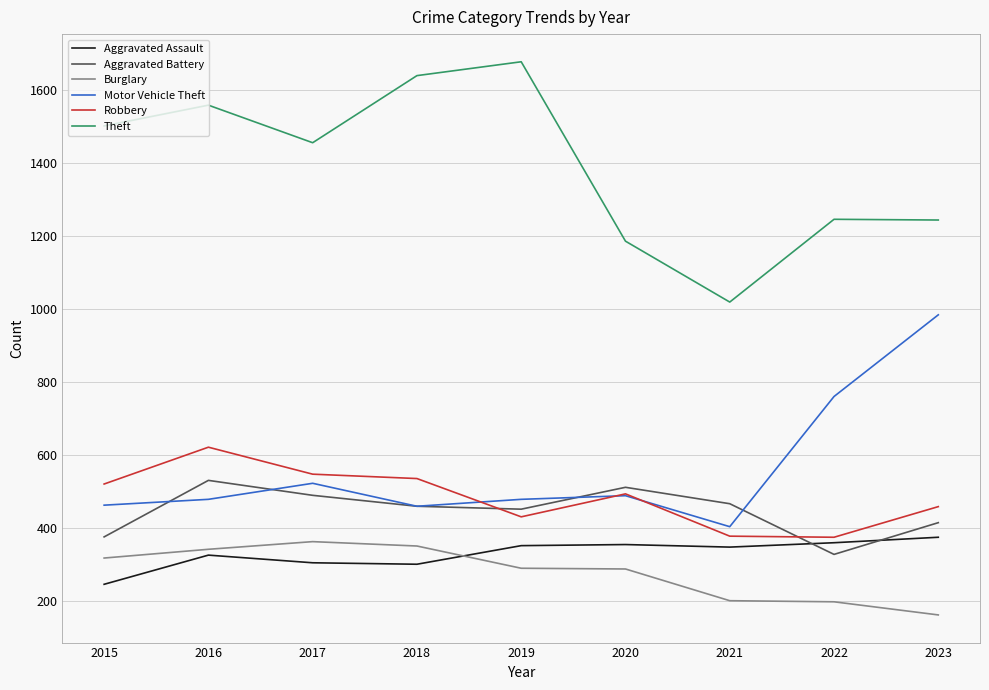

The value of Motor Vehicle Theft at 2021 is 403. True or false?

True